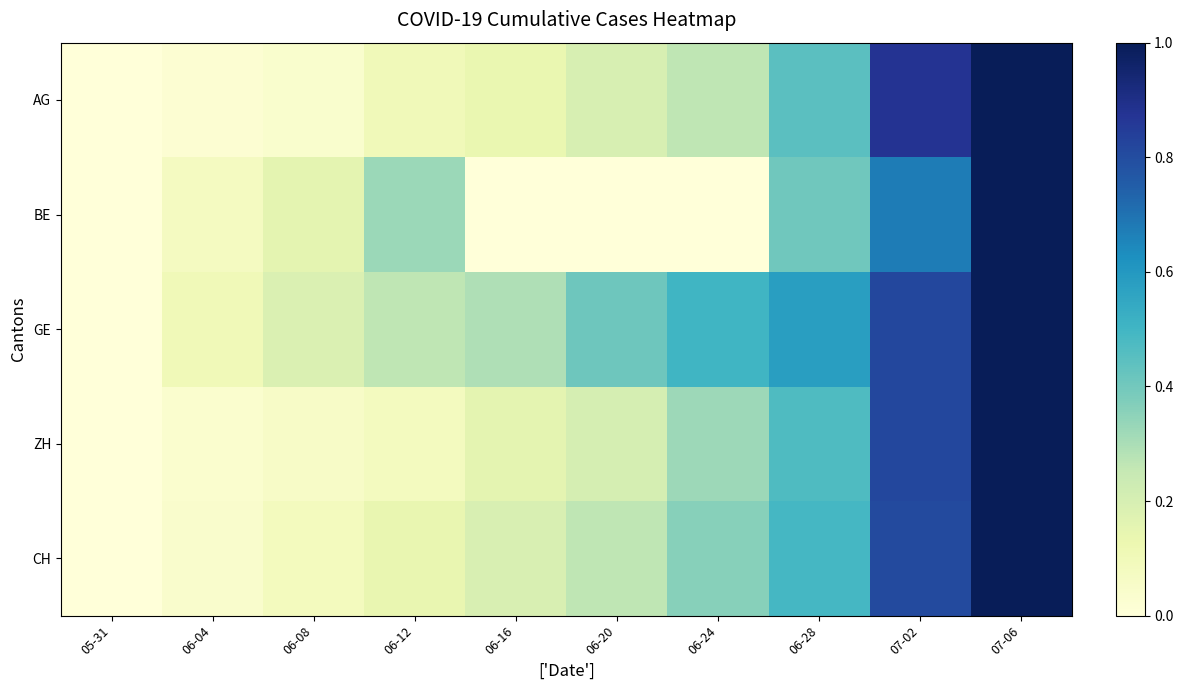

Count the number of categories in the chart.

10